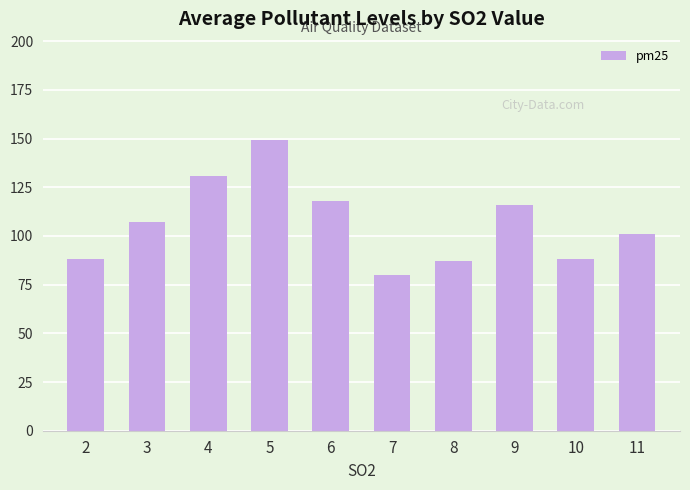

The value at 5 is 199. True or false?

False